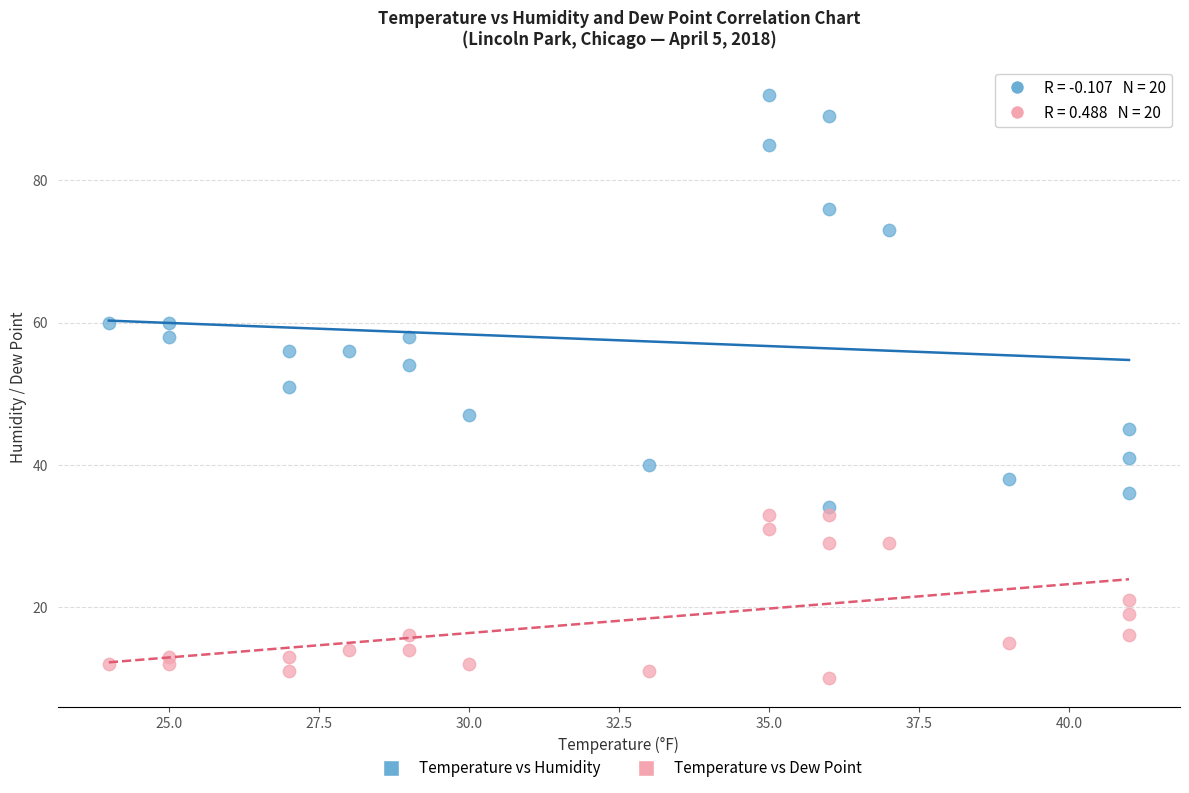

Across all data points, what is the range of Y values (max minus min)?

82